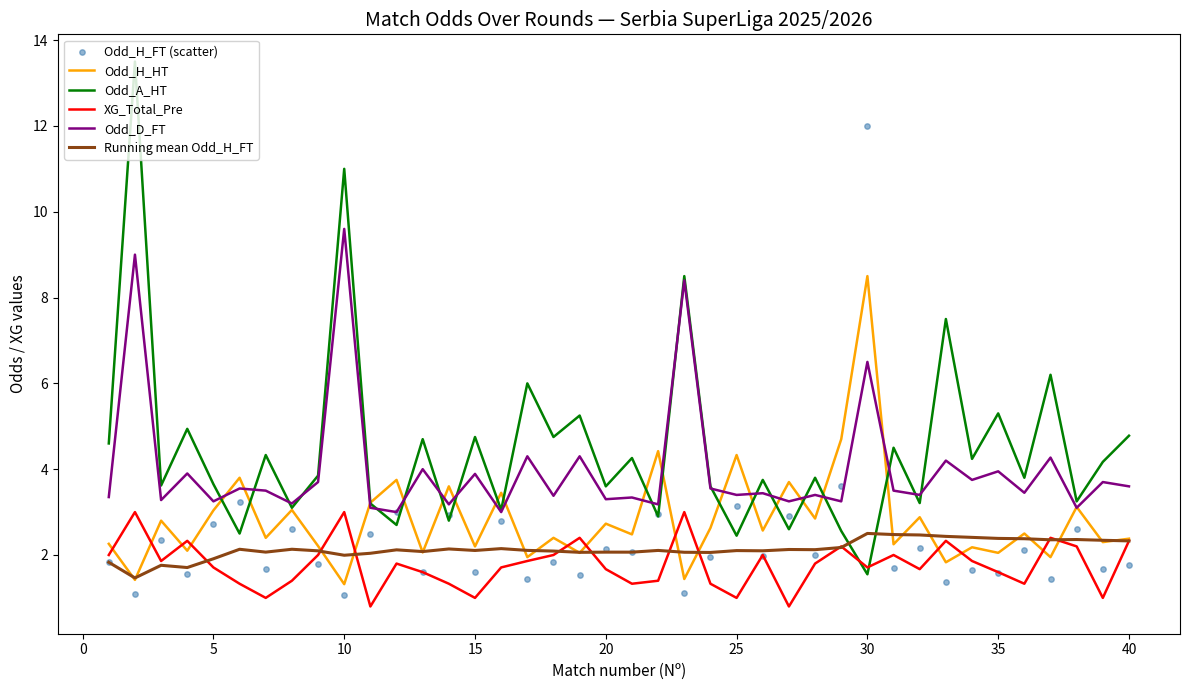

How many intersections are there between Running mean Odd_H_FT and Odd_A_HT?

2